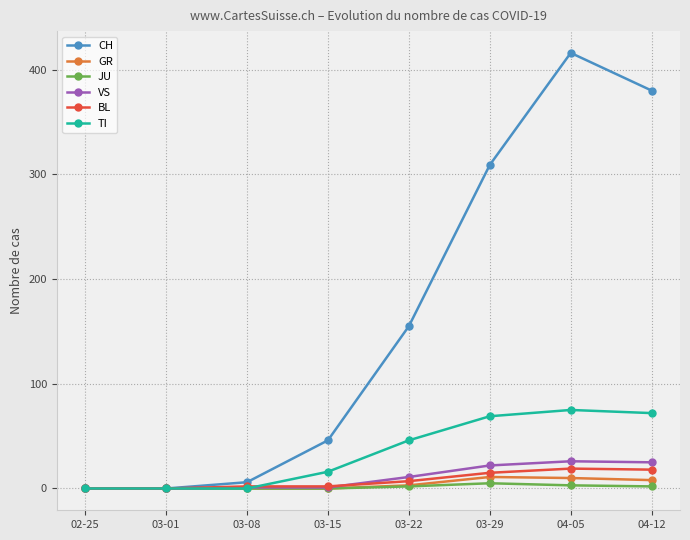

Where is TI nearest to the value 37?

03-22